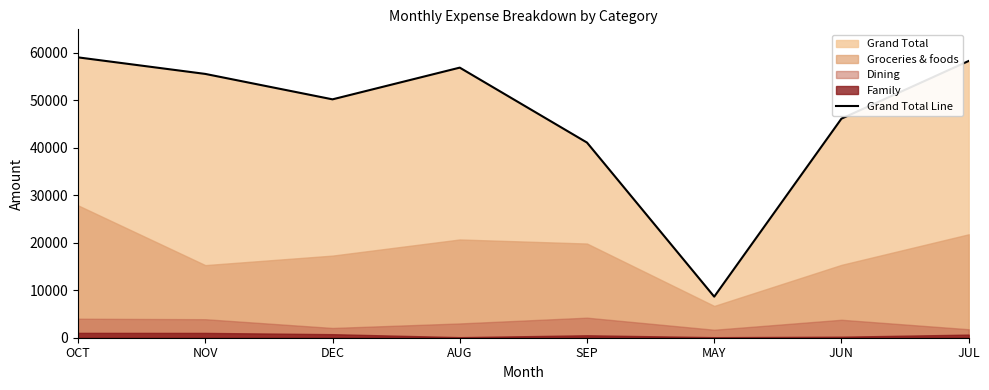

What is the change in value from DEC to AUG?

+6672.2